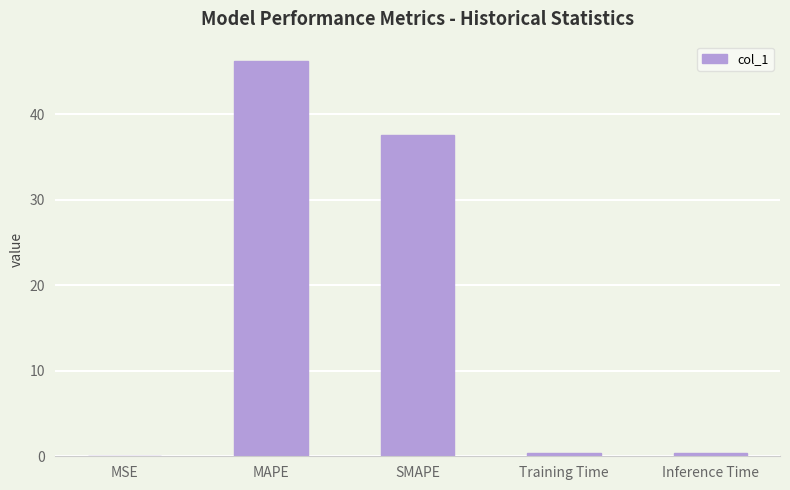

Between MAPE and Training Time, which is larger?

MAPE